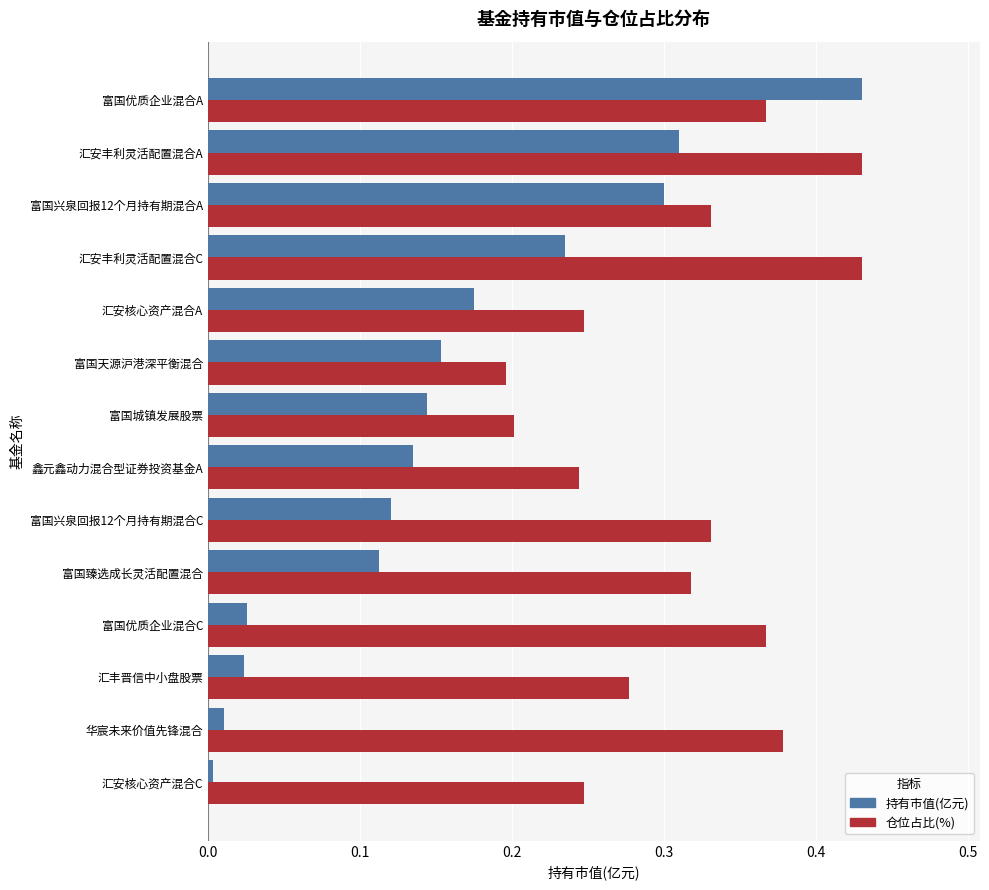

At which category is the sum across all series the highest?

富国优质企业混合A